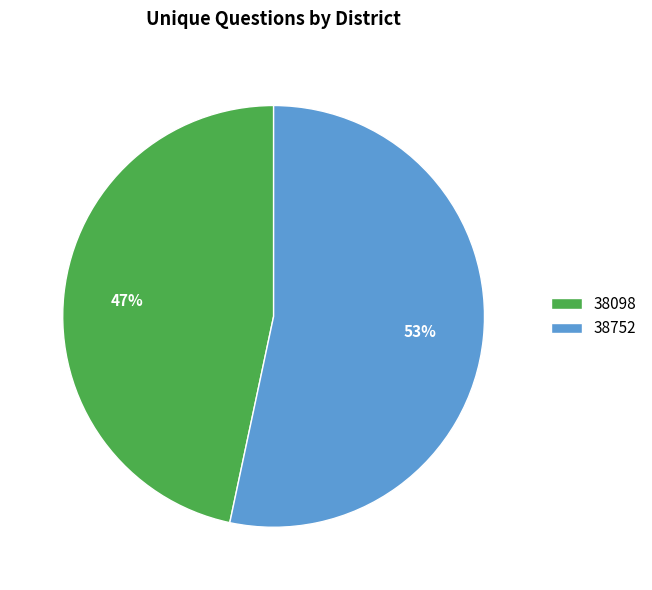

Which category accounts for the majority?

38752